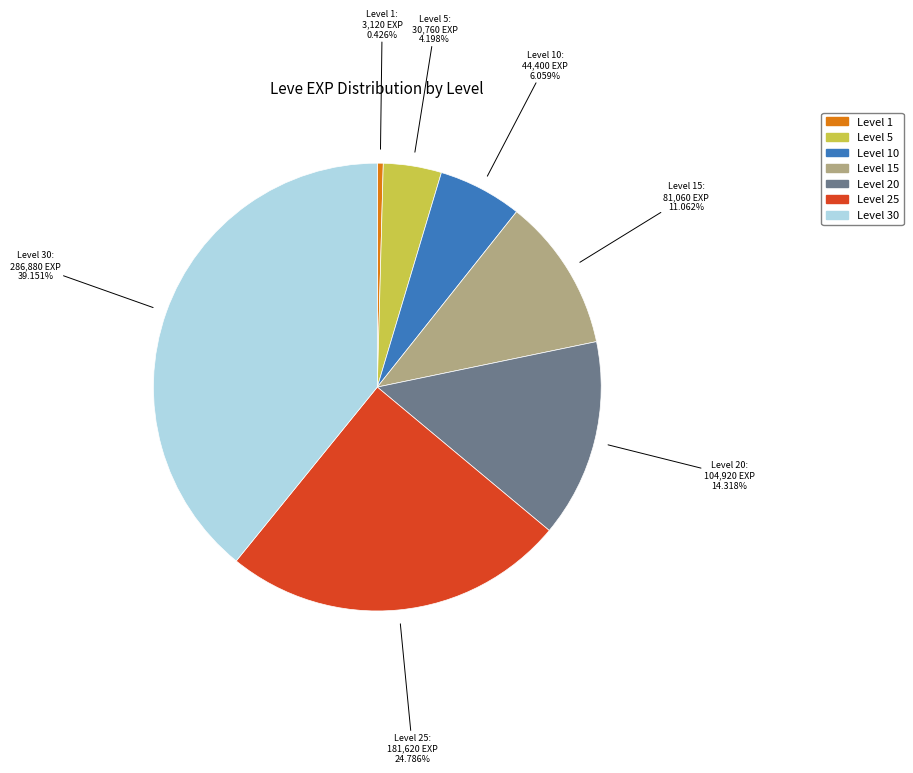

How many slices are in this pie chart?

7